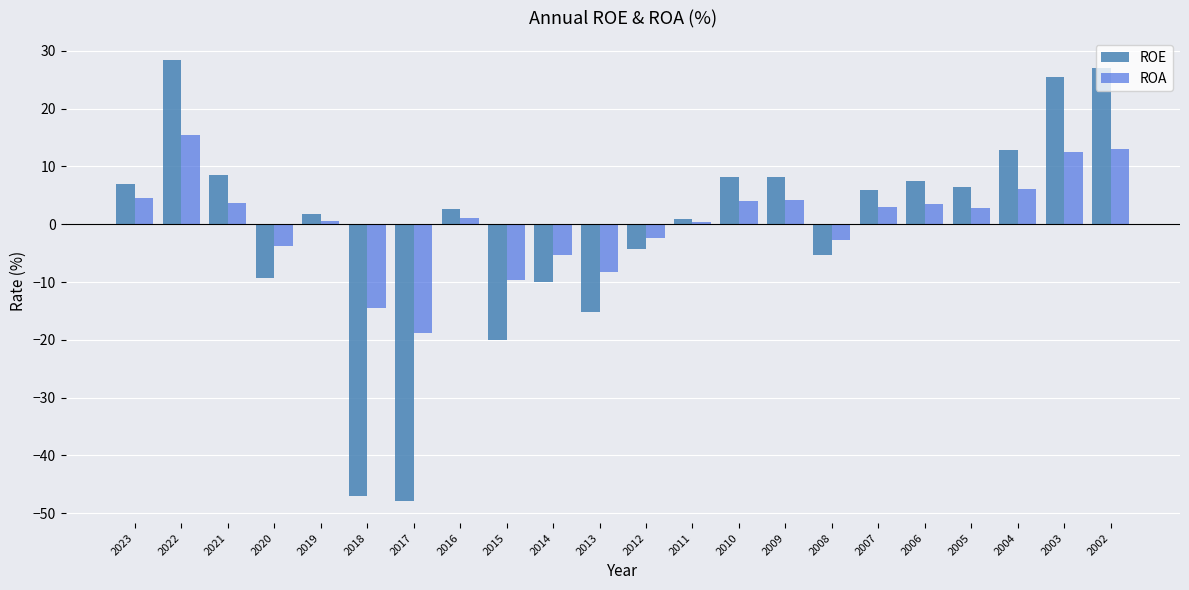

At which category is the sum across all series the highest?

2022